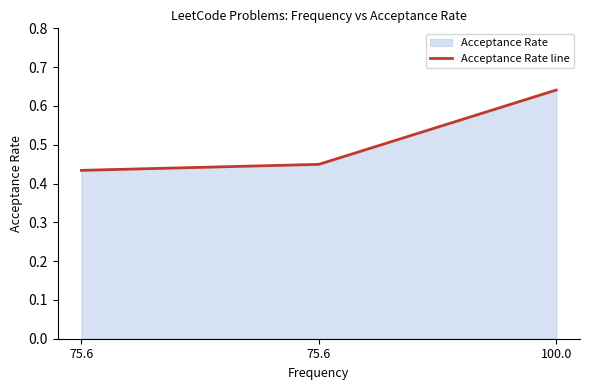

List the labels in order of value, smallest first.

75.6, 75.6, 100.0